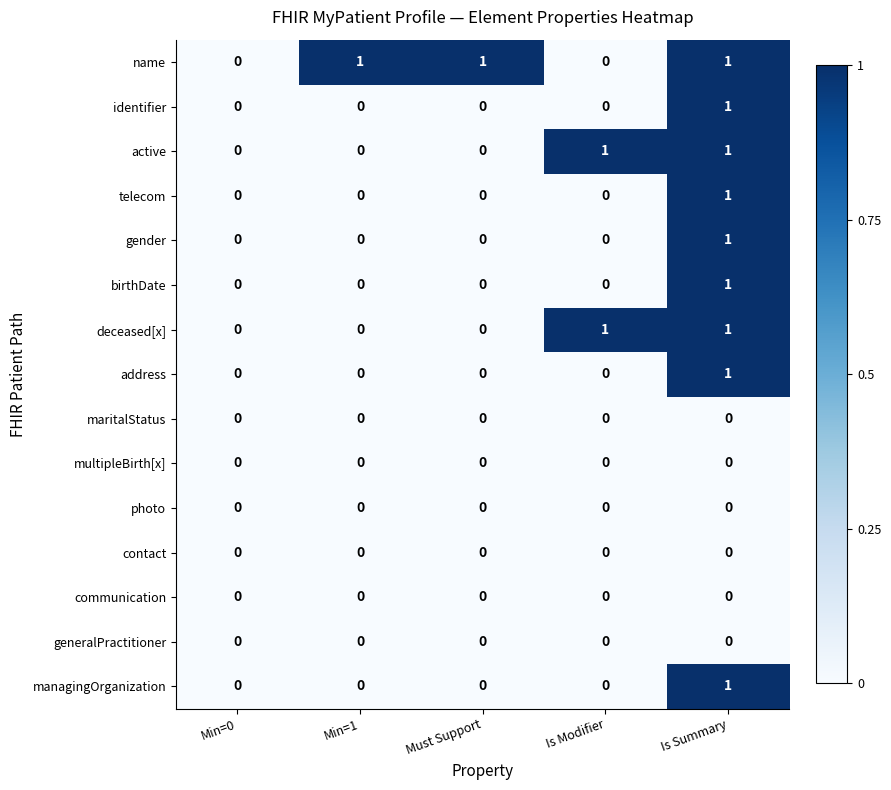

The value of identifier at Min=0 is 0. True or false?

True